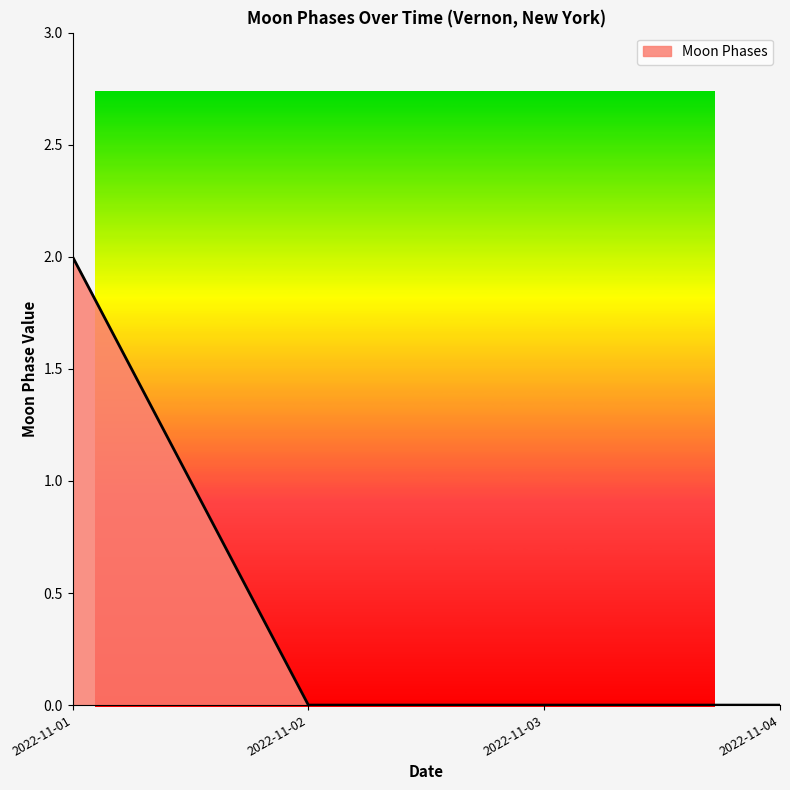

Between 2022-11-01 and 2022-11-04, which is larger?

2022-11-01